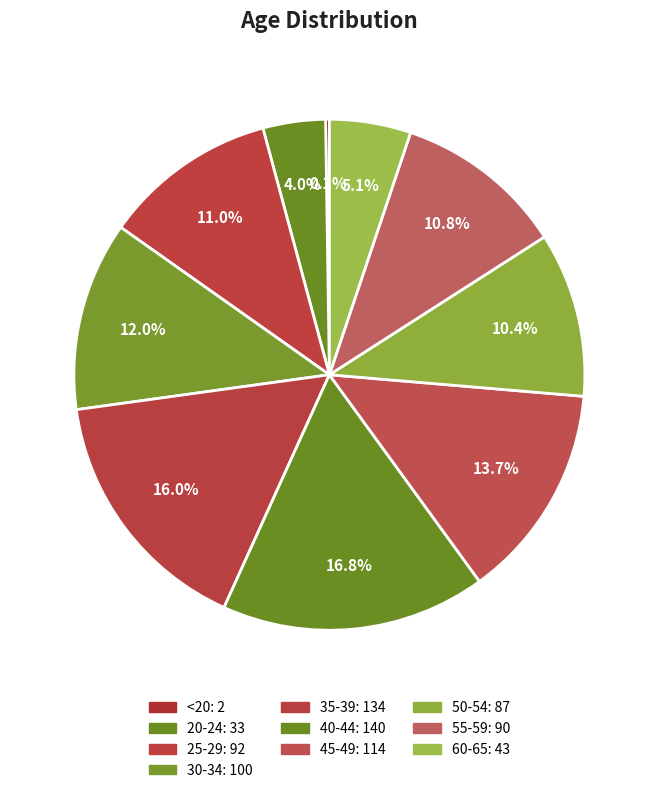

Is it true that 45-49 is 25% of the pie?

False